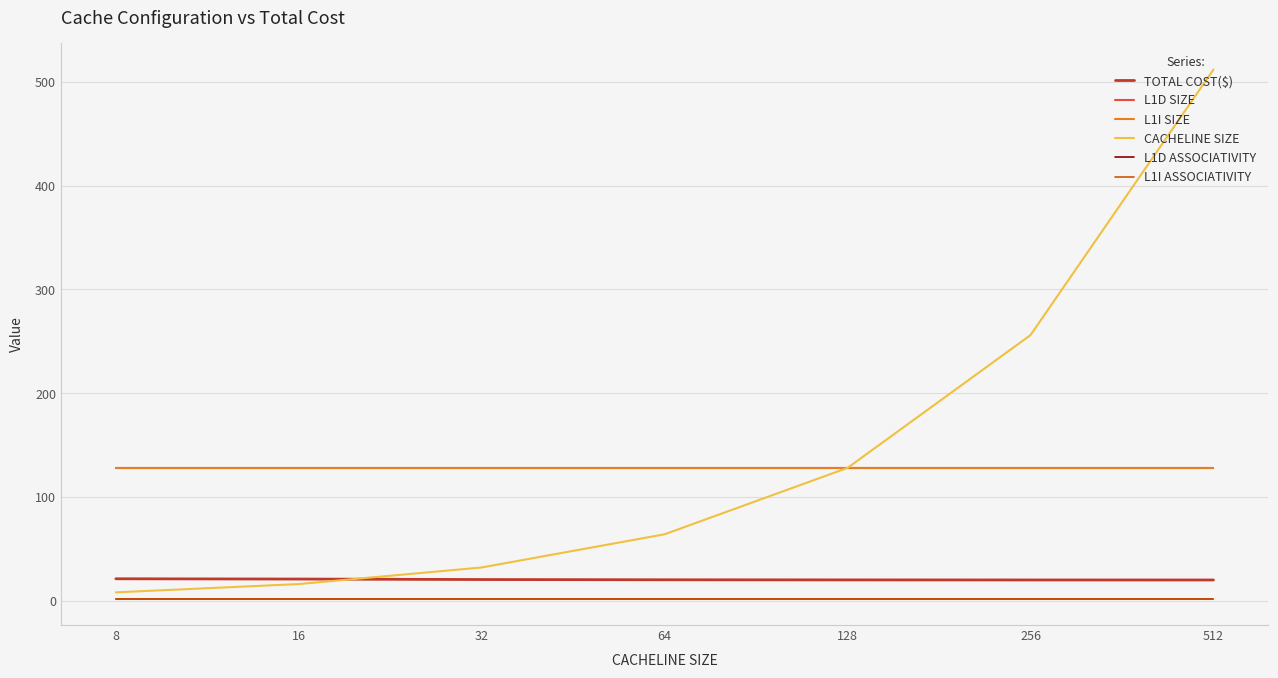

Which label corresponds to the smallest value in the chart?

8